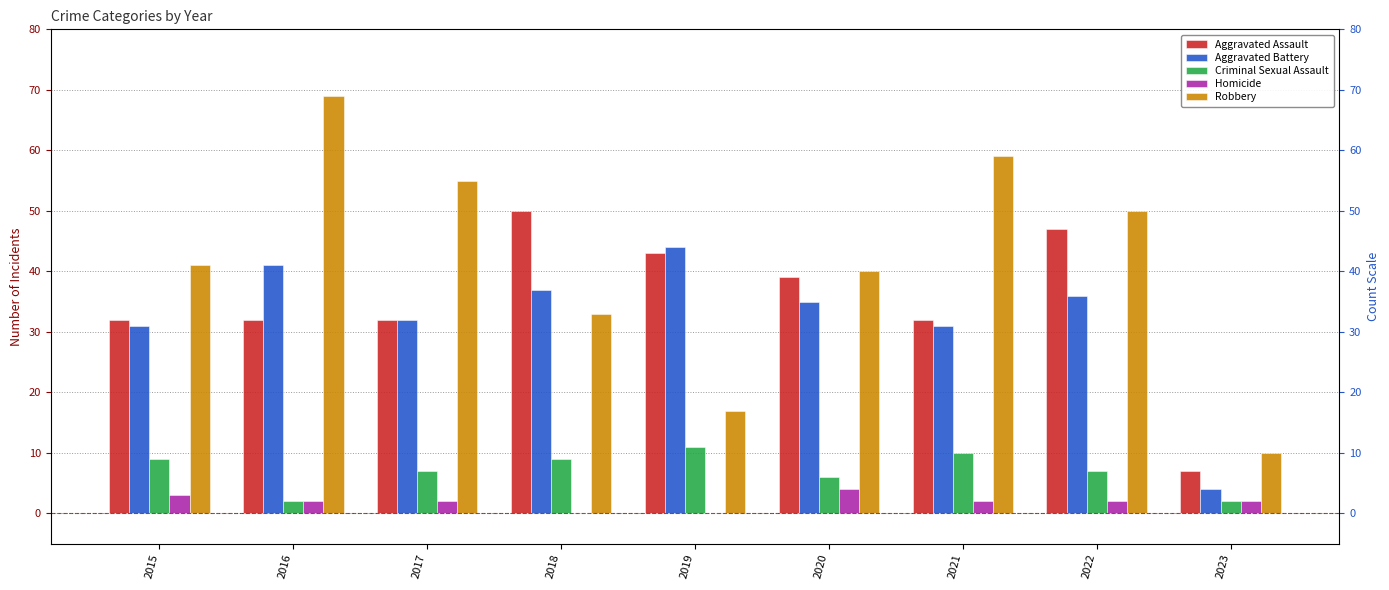

How many data points in Robbery are above 41?

4